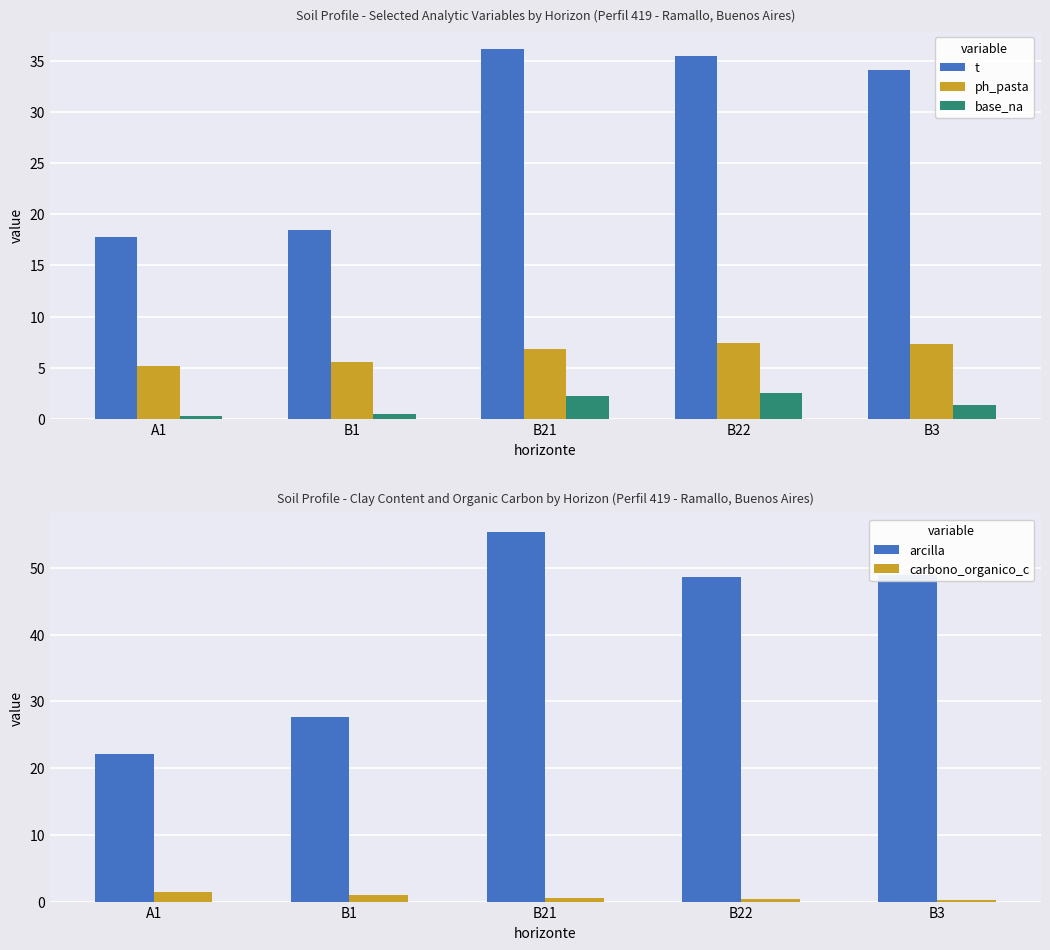

Is it true that t equals 35.4 at B22?

True